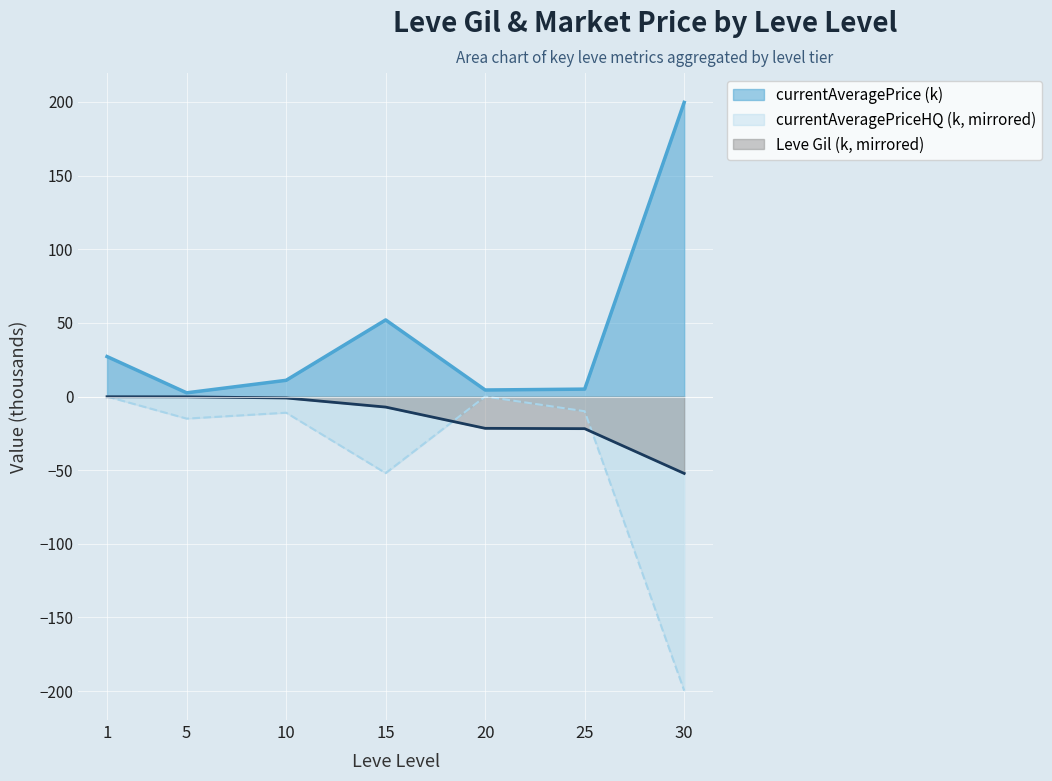

Which has a higher value, 25 or 20?

20